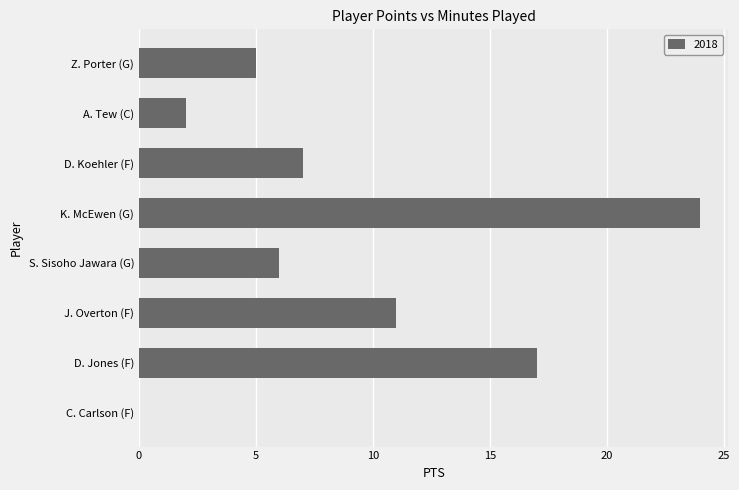

At which category does the chart reach its peak across all series?

K. McEwen (G)